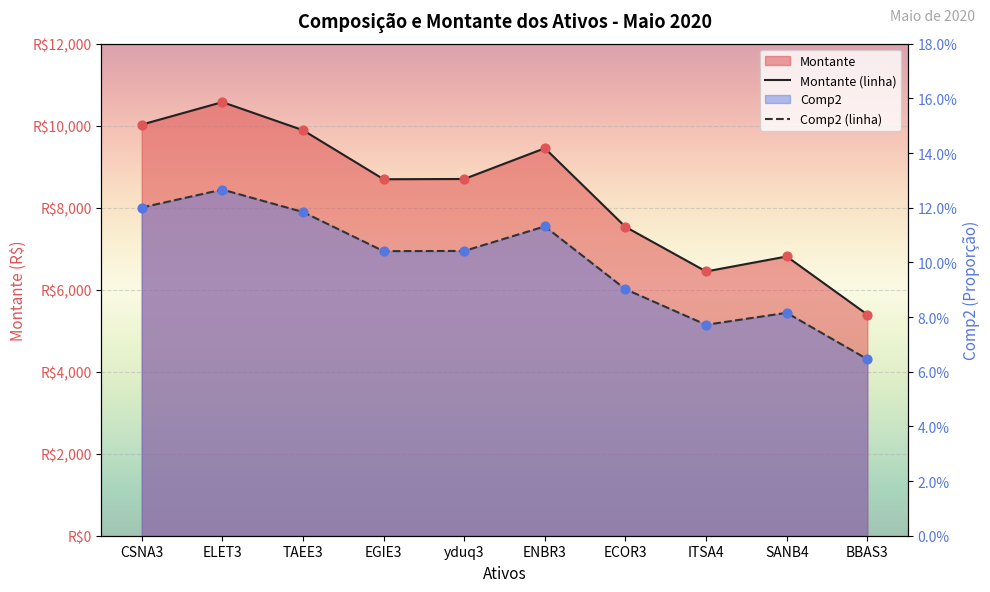

Which series has the widest spread of Y values?

Montante (linha)